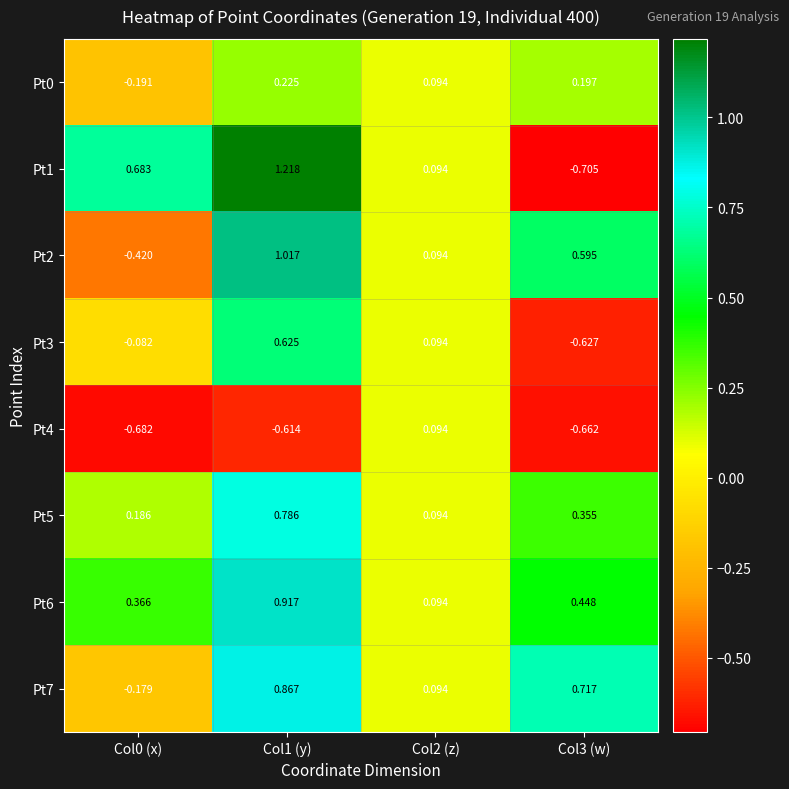

How many values in Pt1 are below zero?

1